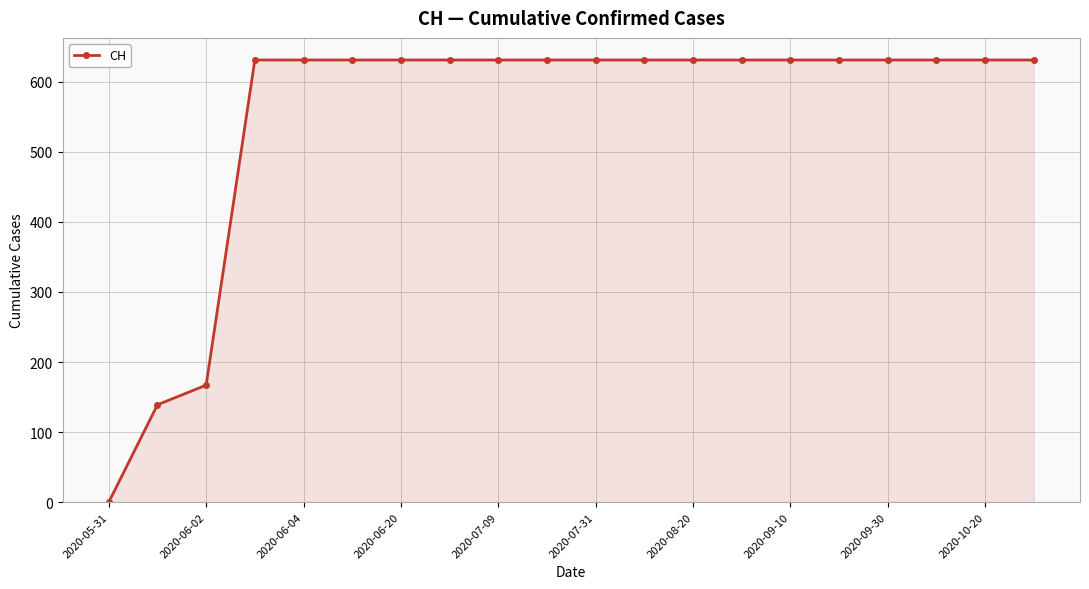

What is the difference between the maximum and minimum values?

631